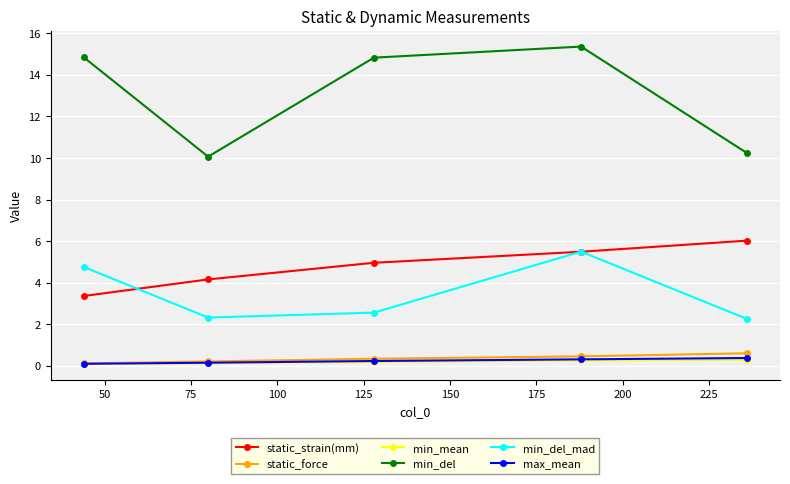

True or false: static_strain(mm) has more than 2 points higher than both neighbors.

False